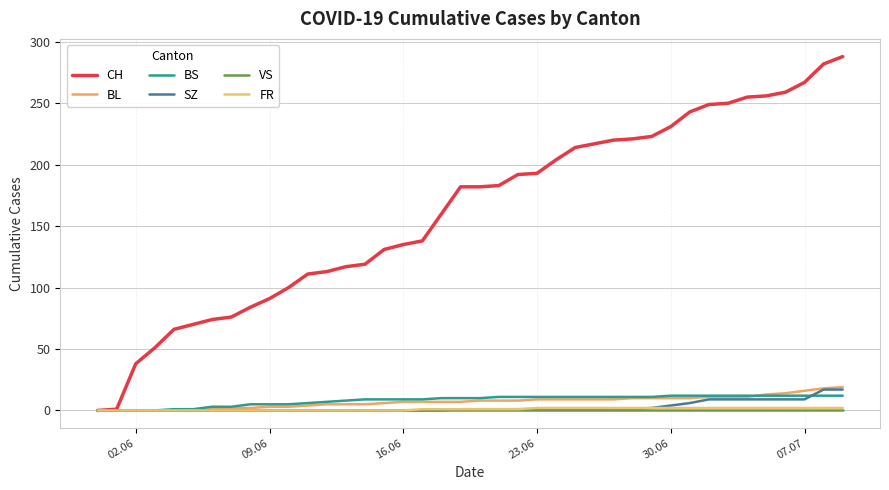

Does the chart have visible grid lines?

Yes